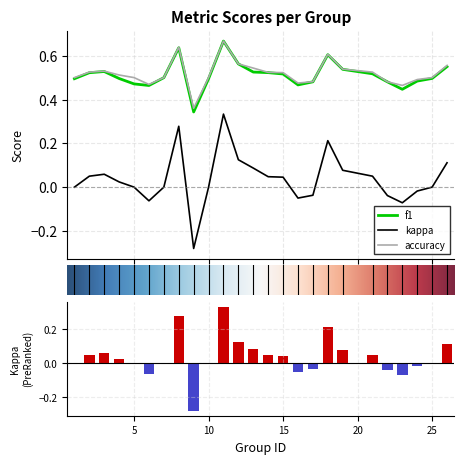

At which category is the sum across all series the highest?

11